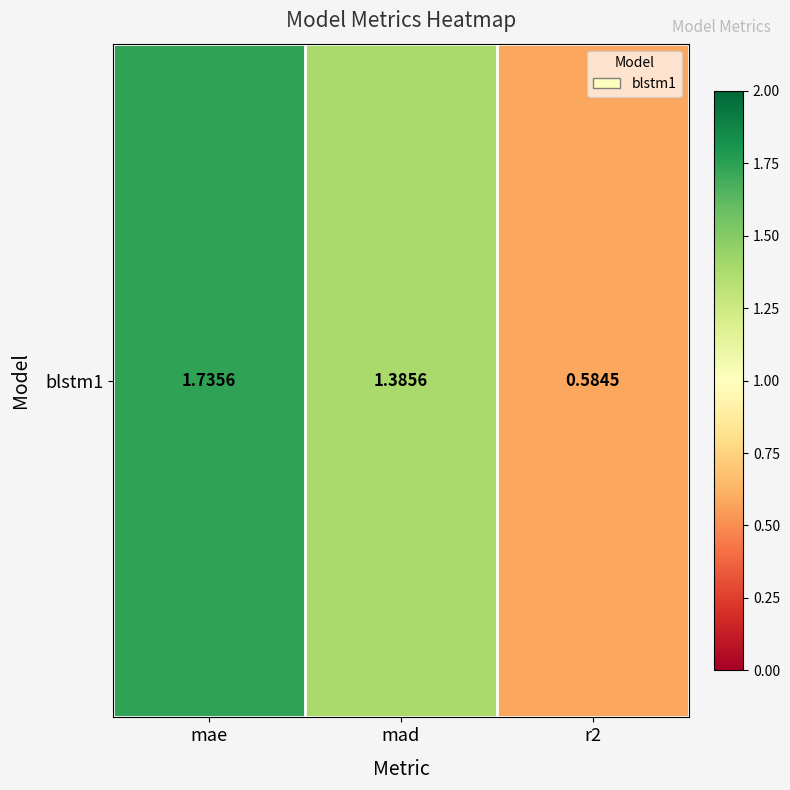

Count the number of values greater than 1.

2